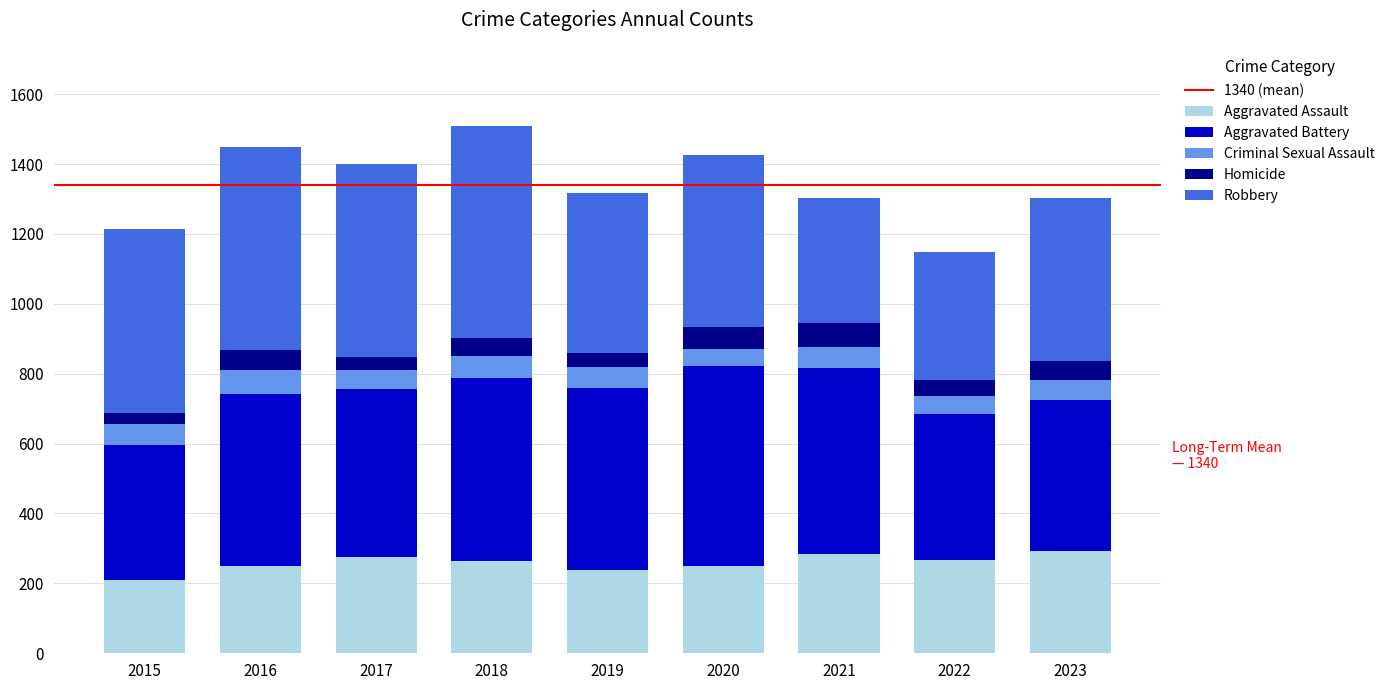

What is the total value across all series at 2023?

1302